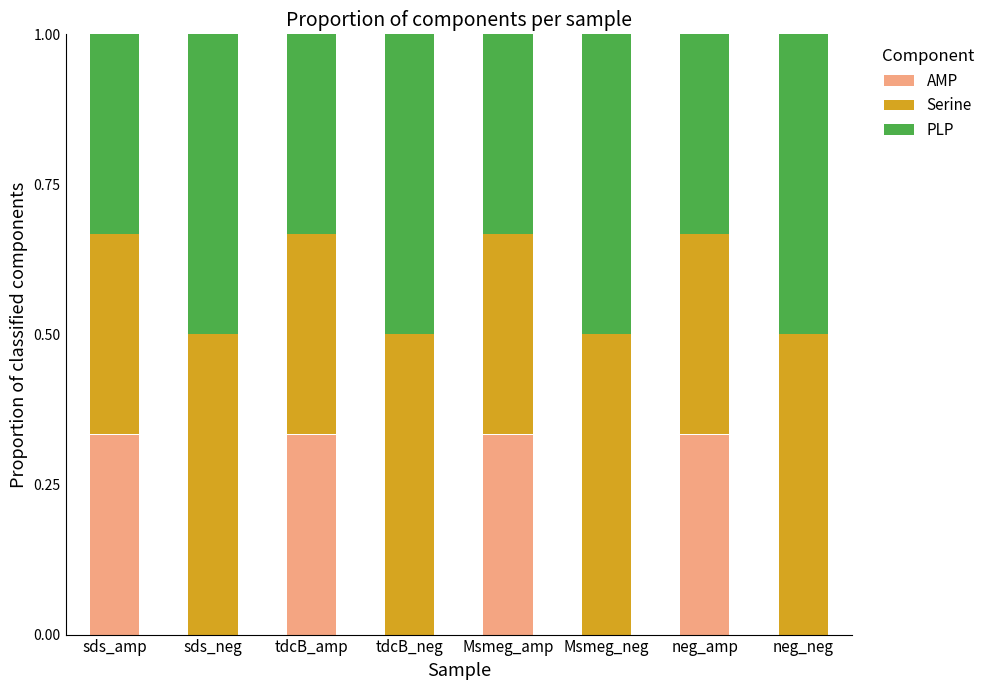

Is it true that AMP equals 0.5 at sds_amp?

False